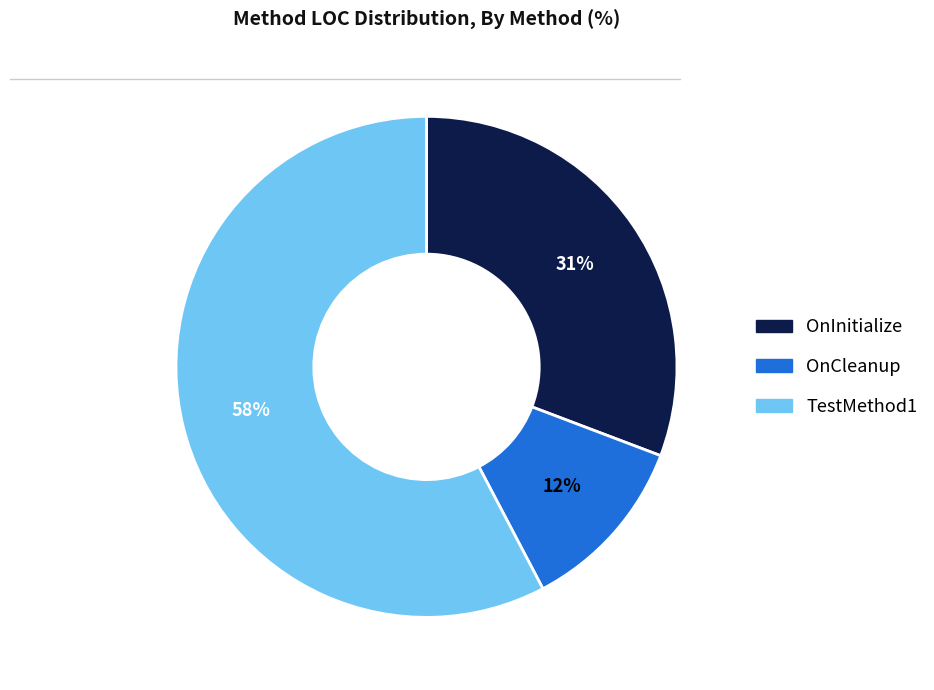

Between TestMethod1 and OnInitialize, which is larger?

TestMethod1